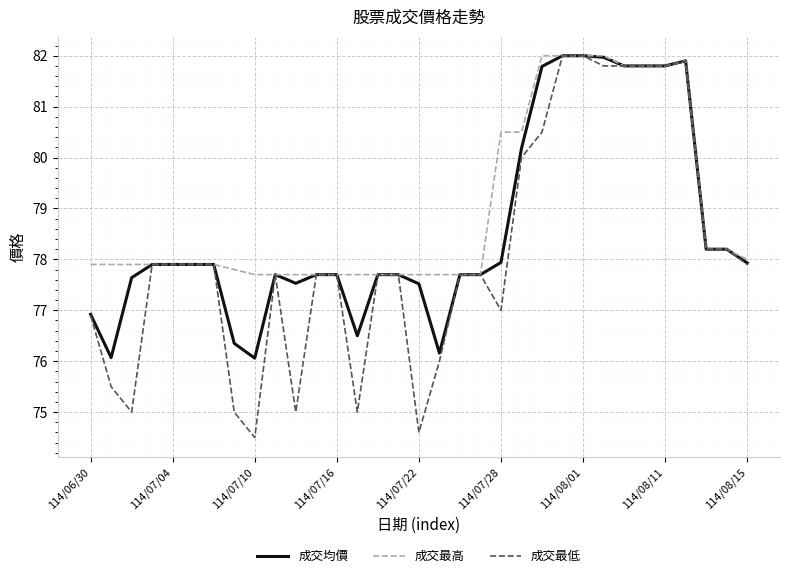

List the series in order of their overall mean, lowest first.

成交最低, 成交均價, 成交最高